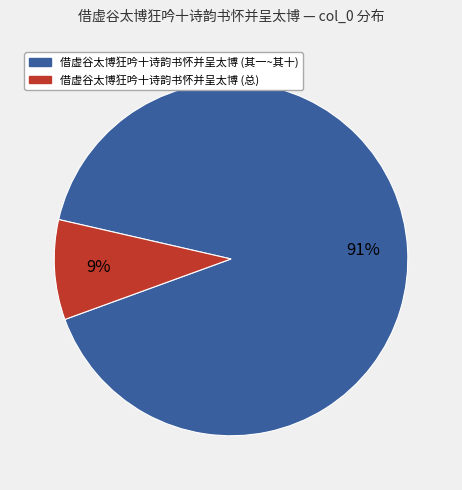

To the nearest percent, what is the difference between the largest and smallest slice percentages?

82%